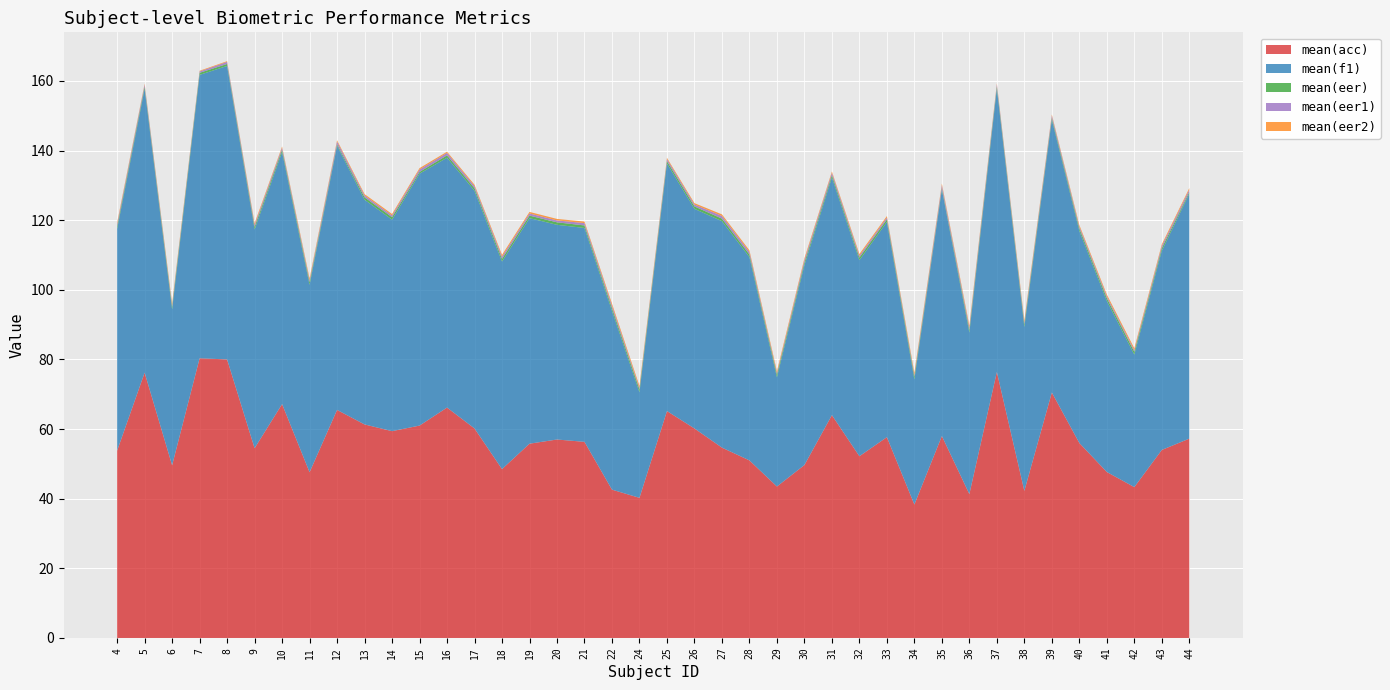

Reading right to left, list all the values displayed in this chart.

mean(acc): 44=57.2	43=54.0	42=43.3	41=47.7	40=56.0	39=70.5	38=42.2	37=76.4	36=41.3	35=58.0	34=38.3	33=57.7	32=52.2	31=64.0	30=49.7	29=43.5	28=51.0	27=54.7	26=60.2	25=65.2	24=40.2	22=42.6	21=56.3	20=57.0	19=55.8	18=48.5	17=60.2	16=66.2	15=61.0	14=59.4	13=61.3	12=65.5	11=47.6	10=67.2	9=54.5	8=80.0	7=80.3	6=49.6	5=76.2	4=53.8
mean(f1): 44=70.3	43=57.2	42=38.1	41=49.2	40=60.9	39=78.3	38=47.1	37=81.4	36=46.4	35=70.8	34=35.9	33=61.8	32=56.3	31=68.2	30=57.4	29=31.4	28=58.4	27=65.0	26=63.1	25=71.1	24=30.3	22=51.4	21=61.4	20=61.7	19=64.8	18=59.6	17=68.3	16=71.8	15=72.3	14=60.8	13=64.5	12=75.9	11=53.8	10=72.4	9=62.8	8=84.3	7=81.4	6=44.8	5=81.5	4=63.7
mean(eer): 44=0.5	43=0.7	42=0.8	41=0.8	40=0.7	39=0.6	38=0.8	37=0.6	36=0.8	35=0.4	34=0.8	33=0.7	32=0.7	31=0.7	30=0.8	29=0.8	28=0.7	27=0.7	26=0.7	25=0.7	24=0.8	22=0.8	21=0.7	20=0.7	19=0.7	18=0.8	17=0.7	16=0.7	15=0.5	14=0.7	13=0.7	12=0.4	11=0.8	10=0.7	9=0.7	8=0.6	7=0.6	6=0.8	5=0.6	4=0.7
mean(eer1): 44=0.7	43=0.7	42=0.5	41=0.5	40=0.6	39=0.6	38=0.5	37=0.6	36=0.7	35=0.8	34=0.5	33=0.5	32=0.5	31=0.7	30=0.7	29=0.4	28=0.7	27=0.8	26=0.5	25=0.6	24=0.4	22=0.7	21=0.7	20=0.5	19=0.6	18=0.6	17=0.6	16=0.7	15=0.7	14=0.5	13=0.5	12=0.8	11=0.6	10=0.6	9=0.6	8=0.6	7=0.4	6=0.5	5=0.6	4=0.6
mean(eer2): 44=0.4	43=0.5	42=0.6	41=0.5	40=0.4	39=0.3	38=0.6	37=0.2	36=0.6	35=0.4	34=0.6	33=0.4	32=0.5	31=0.4	30=0.5	29=0.6	28=0.5	27=0.5	26=0.4	25=0.3	24=0.6	22=0.6	21=0.4	20=0.4	19=0.4	18=0.5	17=0.4	16=0.3	15=0.4	14=0.4	13=0.4	12=0.3	11=0.5	10=0.3	9=0.5	8=0.2	7=0.2	6=0.5	5=0.2	4=0.5